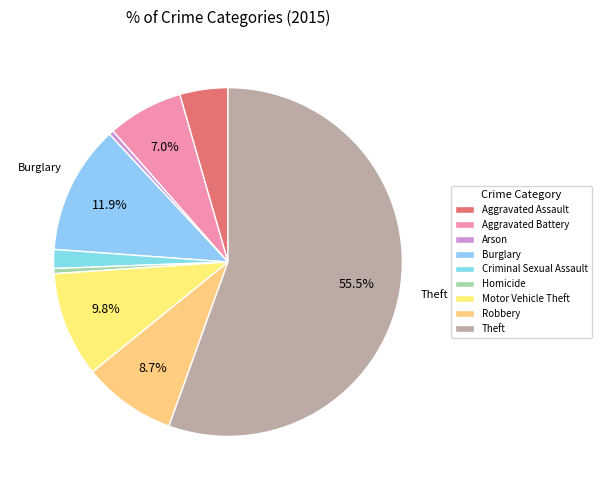

How many slices are in this pie chart?

9